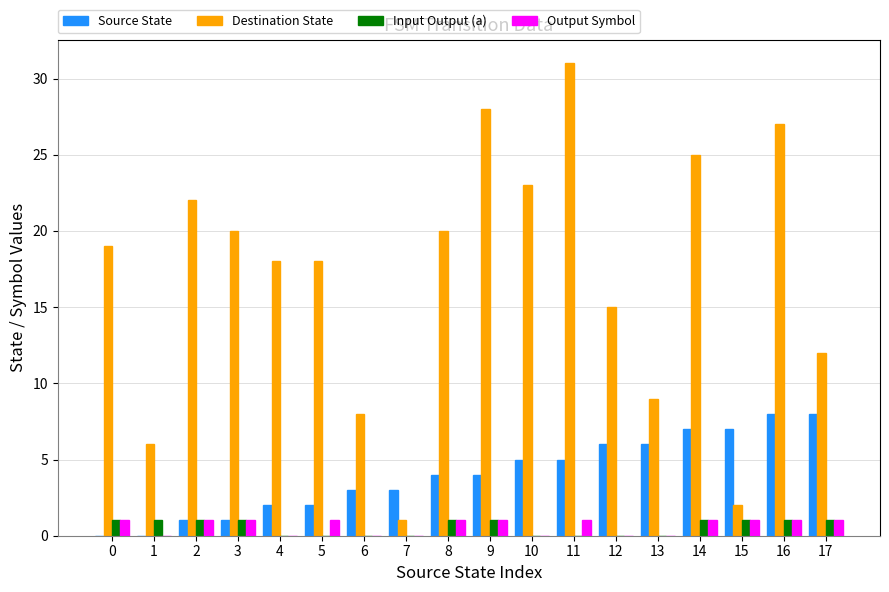

Between 8 and 11, which series saw the biggest shift?

Destination State